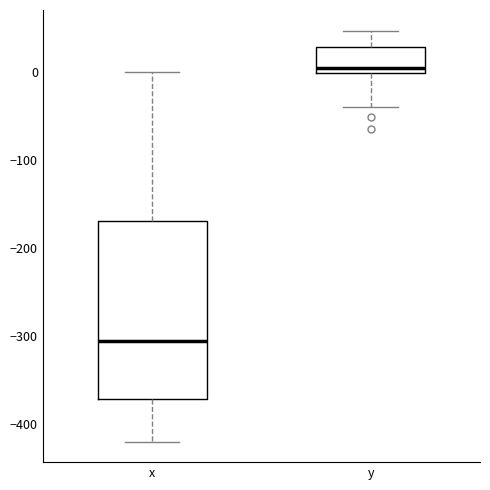

Reading left to right, transcribe this box plot: for each box, give where its median line is, the range the box spans, and where its two whiskers end, as read against the y-axis. The values are not printed on the chart, so give them approximately, as read against the axis.

x: median -310, box -370 to -170, whiskers -420 to 0
y: median 0 (just above the box's lower edge), box 0 to 30, whiskers -40 to 50